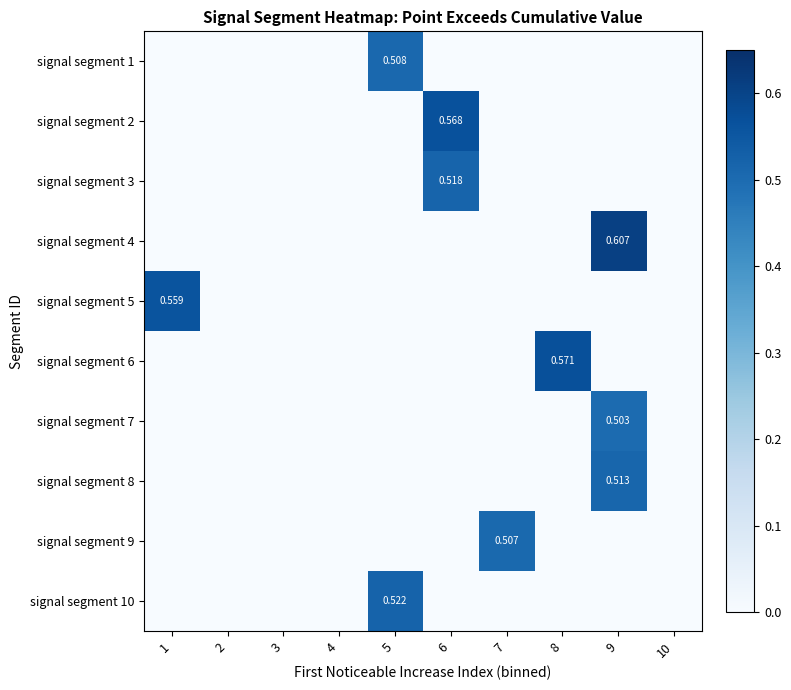

True or false: signal segment 4 has a value of 0.0 at 10.

True